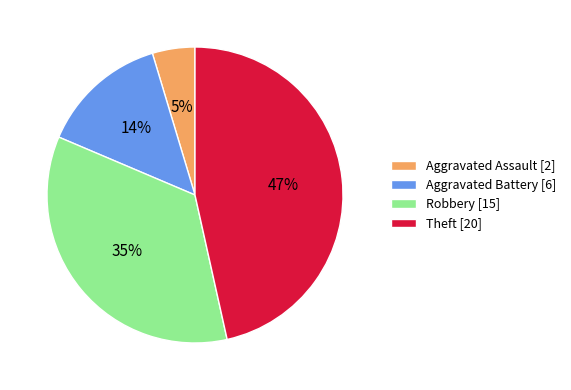

Count the number of slices in the pie.

4